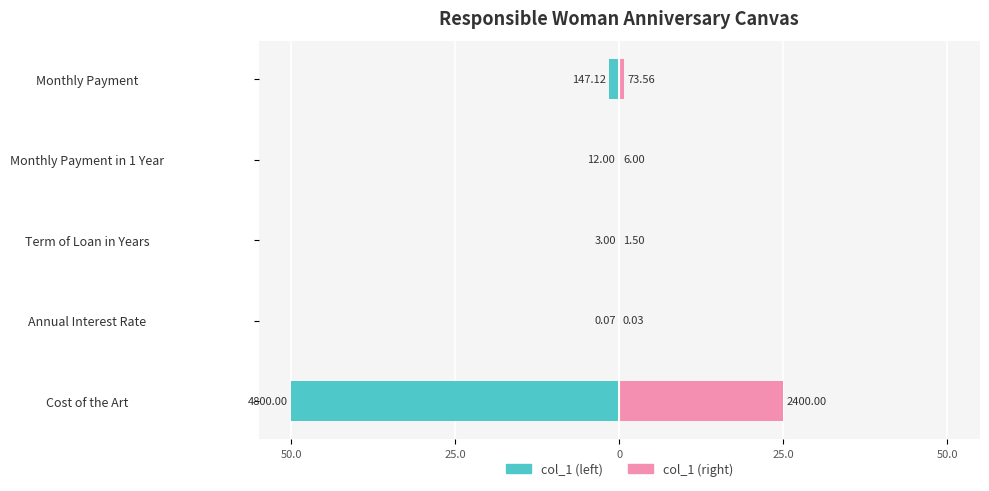

Is the value of col_1 (left) at Term of Loan in Years greater than the value of col_1 (right) at Monthly Payment?

No